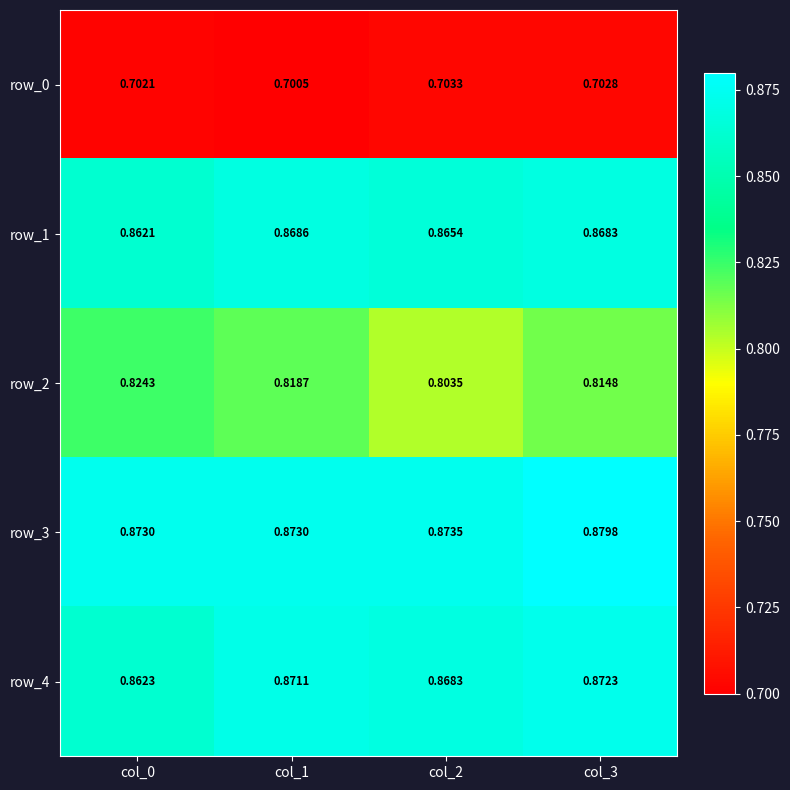

Is the value of row_2 at col_1 greater than the value of row_0 at col_0?

Yes